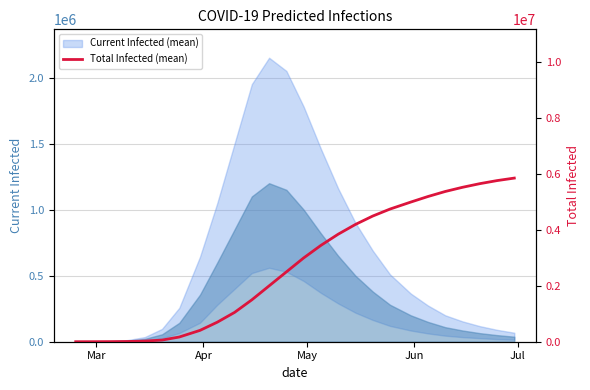

What is the sum of all values?

70570096